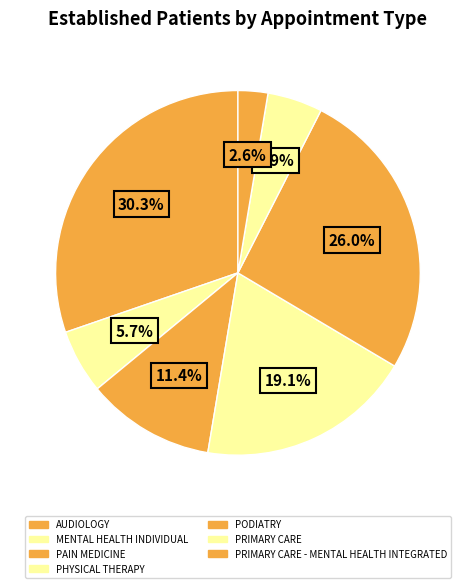

Count the number of slices in the pie.

7